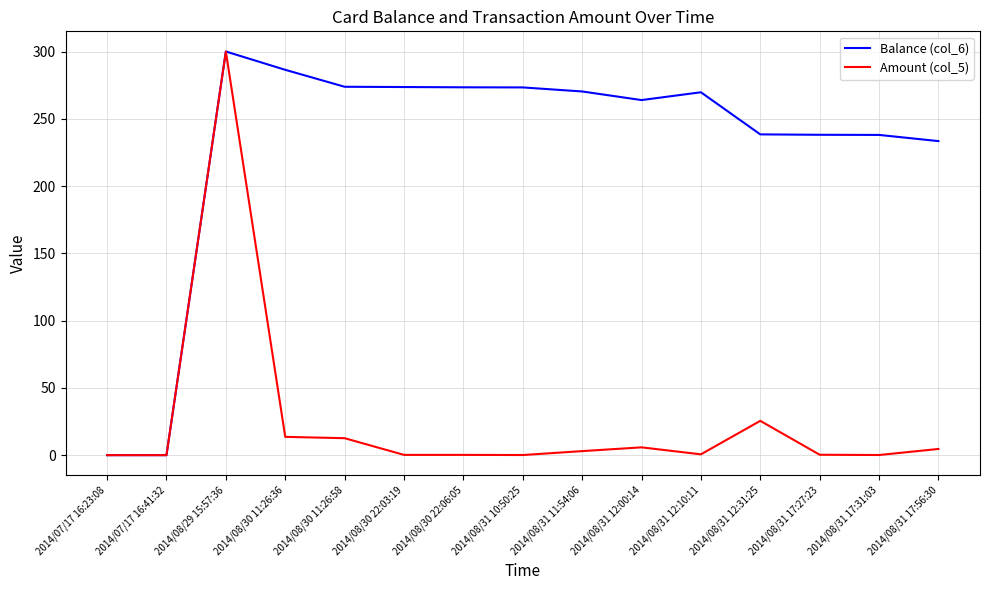

Is it true that Balance (col_6) equals 137.9 at 2014/08/31 17:31:03?

False